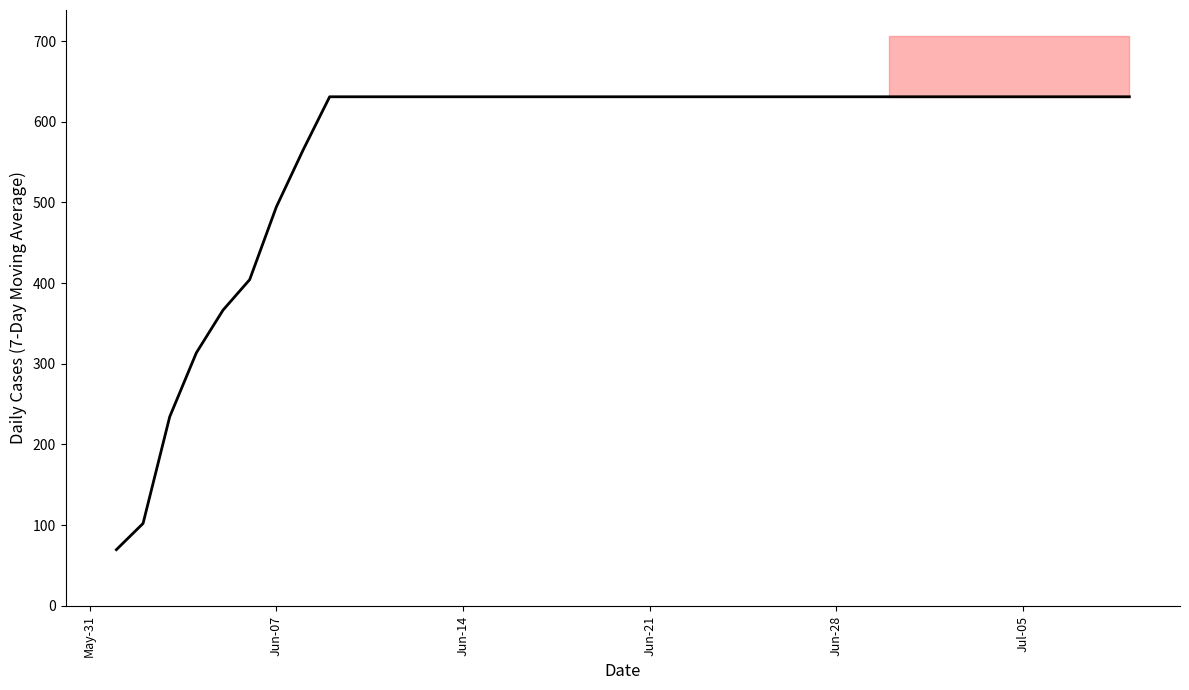

What is the maximum value shown in the chart?

631.0